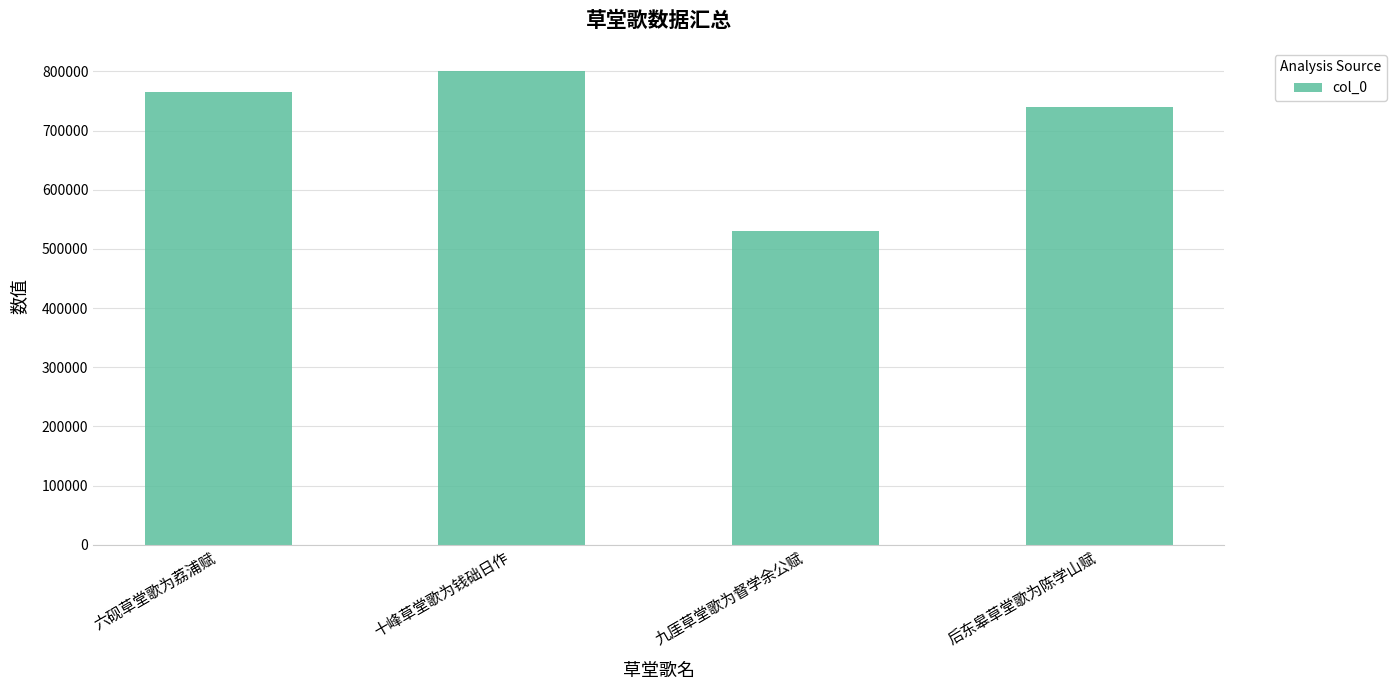

Rank the categories by value from highest to lowest.

十峰草堂歌为钱础日作, 六砚草堂歌为荔浦赋, 后东皋草堂歌为陈学山赋, 九厓草堂歌为督学余公赋